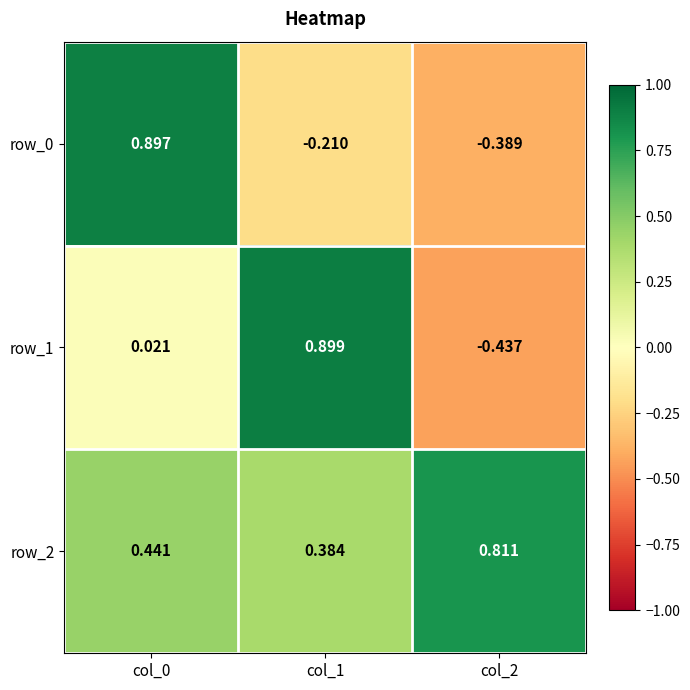

Reading left to right, what are all the values shown in this chart?

row_0: 0.9	-0.2	-0.4
row_1: 0.0	0.9	-0.4
row_2: 0.4	0.4	0.8